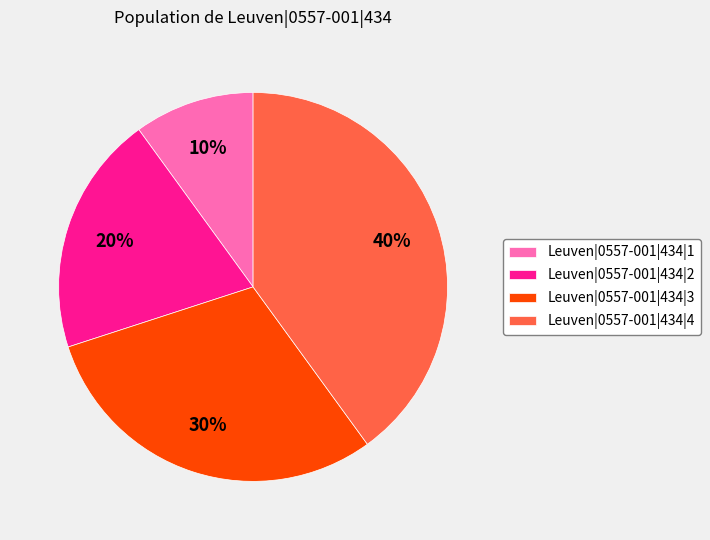

Approximately how many times larger is the value at Leuven|0557-001|434|4 compared to Leuven|0557-001|434|3?

1.3